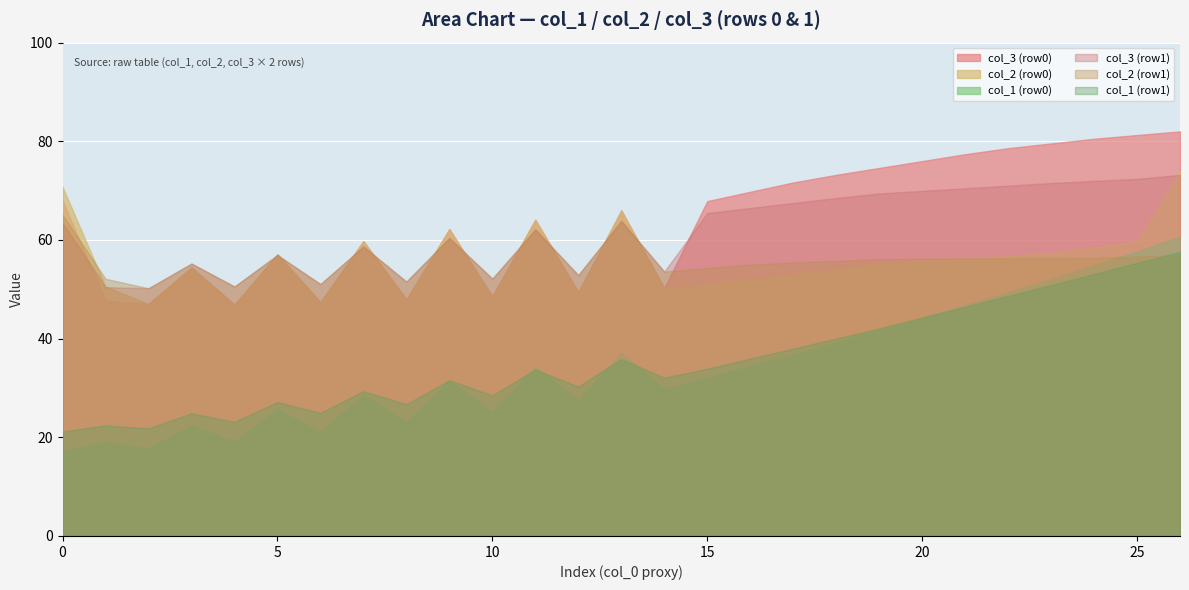

The col_4 series shows 76.7 at 1. True or false?

False